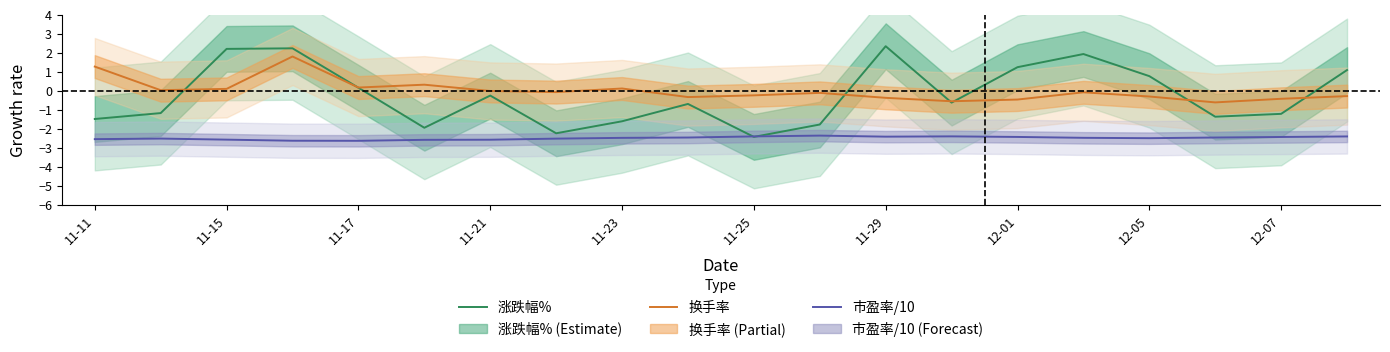

How many lines are shown in the chart?

3